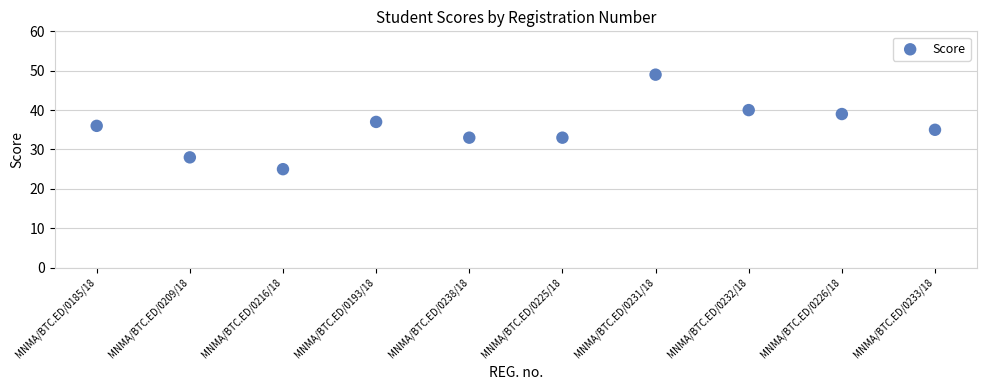

What is the average Y value?

36